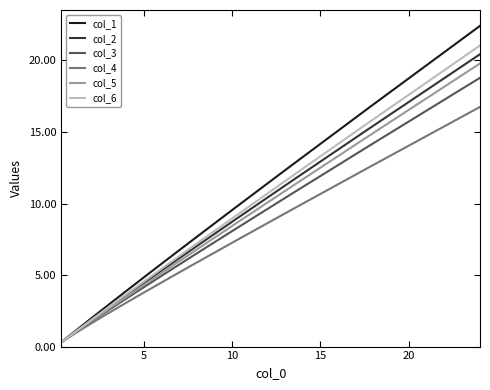

Does the chart display data point markers on the line(s)?

No